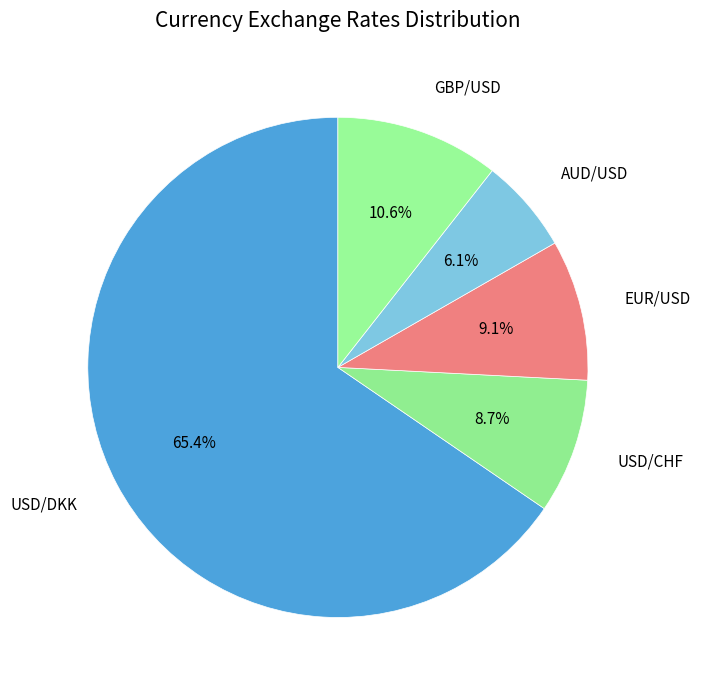

How many slices are in this pie chart?

5